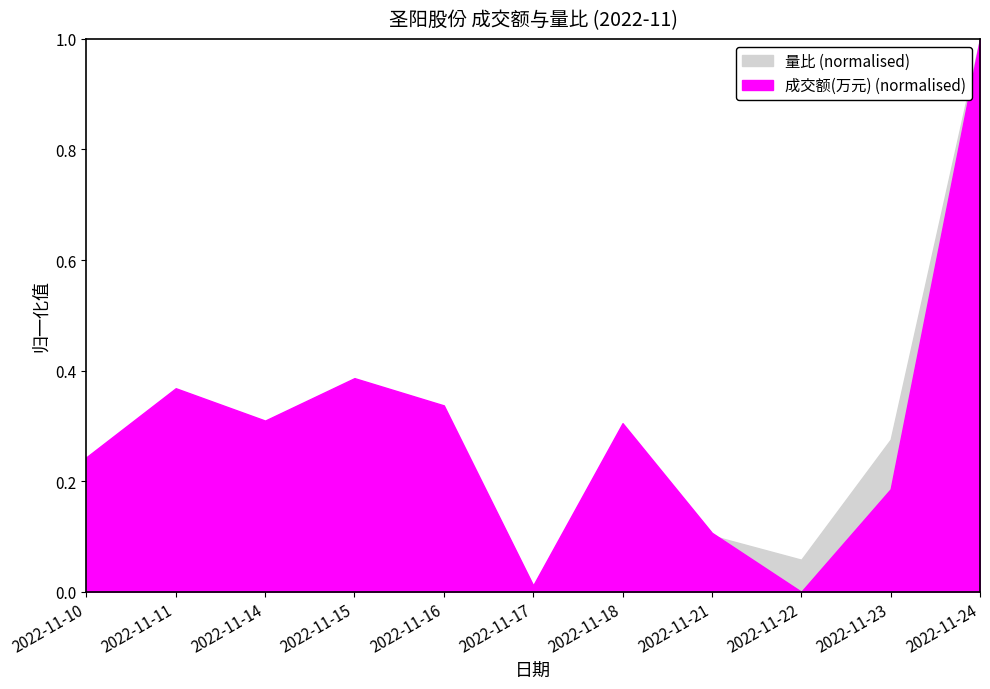

Rank the series at 2022-11-22 from highest to lowest value.

量比, 成交额(万元)